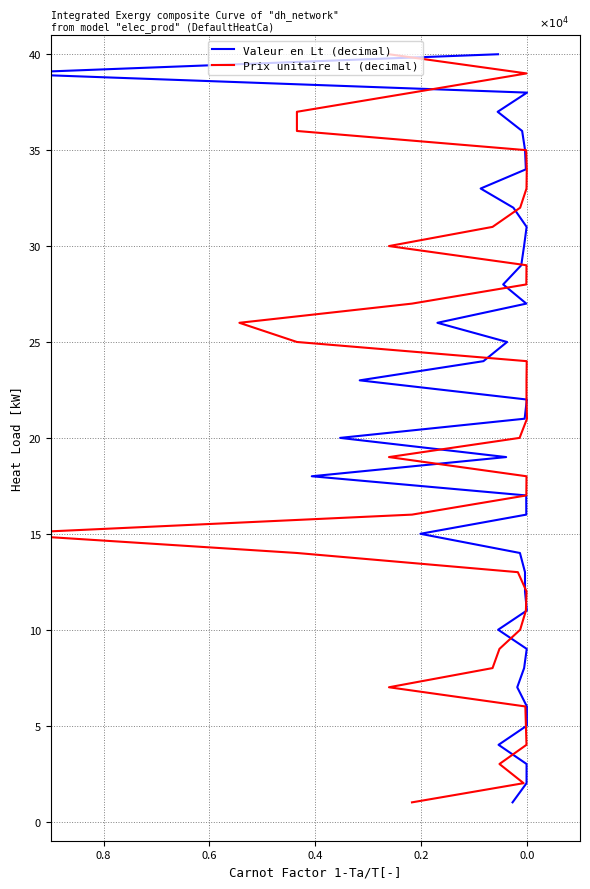

What is the difference between the maximum and second lowest values in the Valeur en Lt (decimal) series?

38